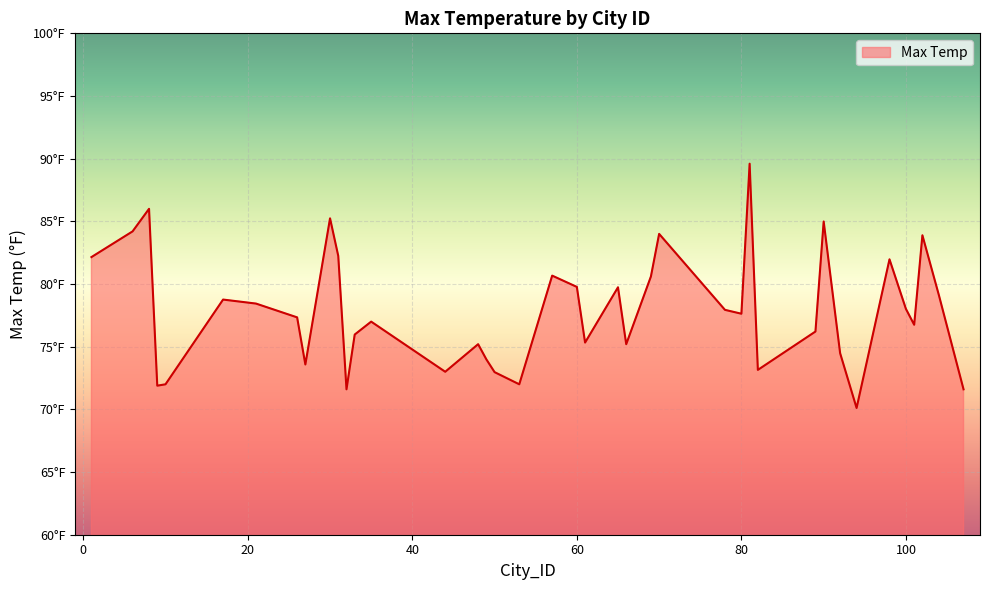

At which category does the chart reach its peak across all series?

81